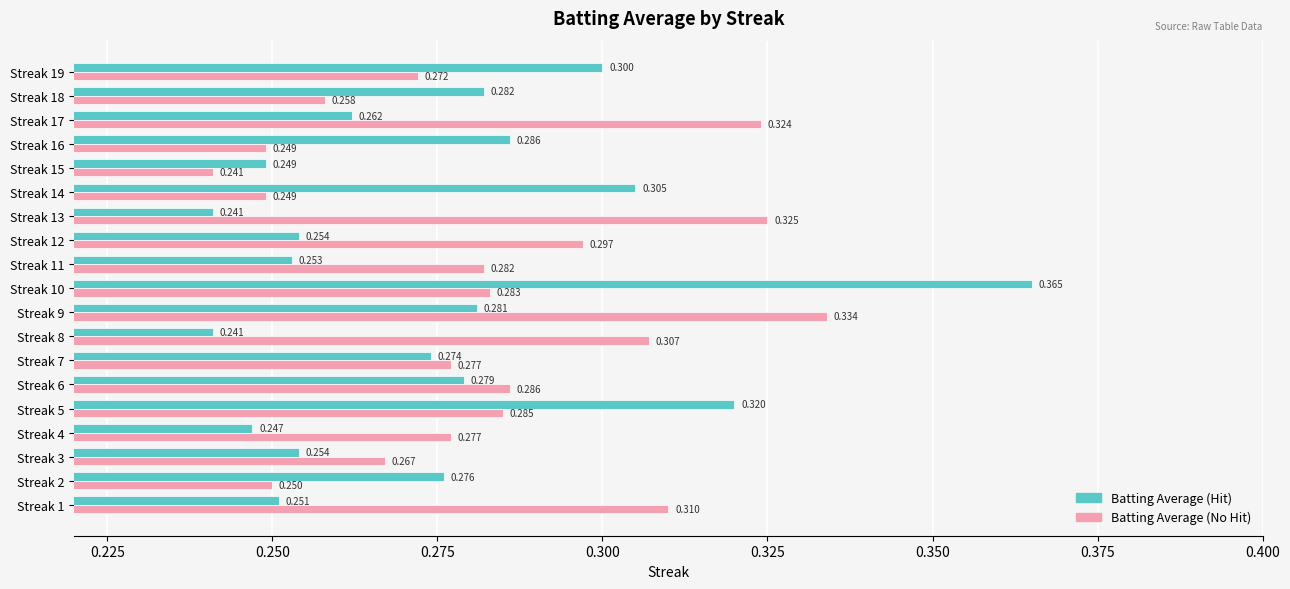

Rank the series at Streak 6 from lowest to highest value.

Batting Average (Hit), Batting Average (No Hit)